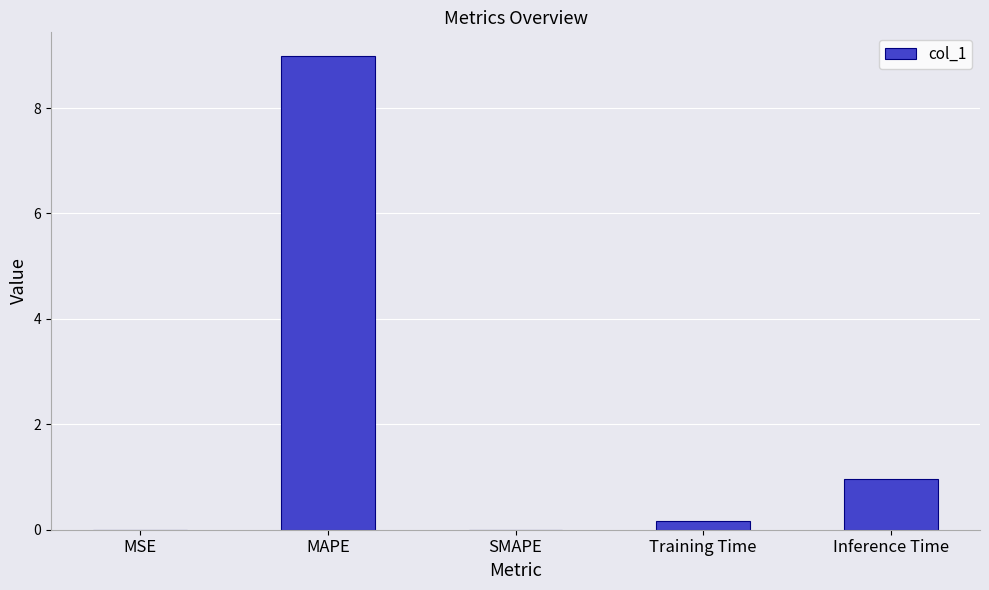

True or false: the data shows -3.2 at SMAPE.

False